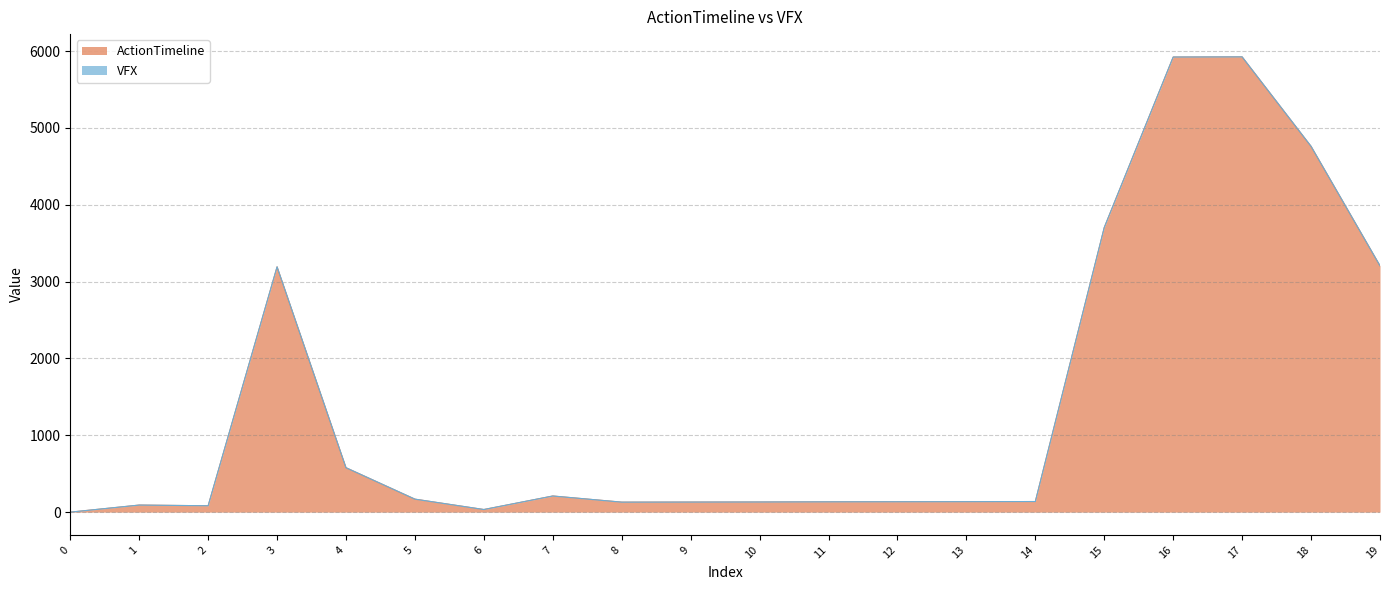

How many lines are shown in the chart?

2